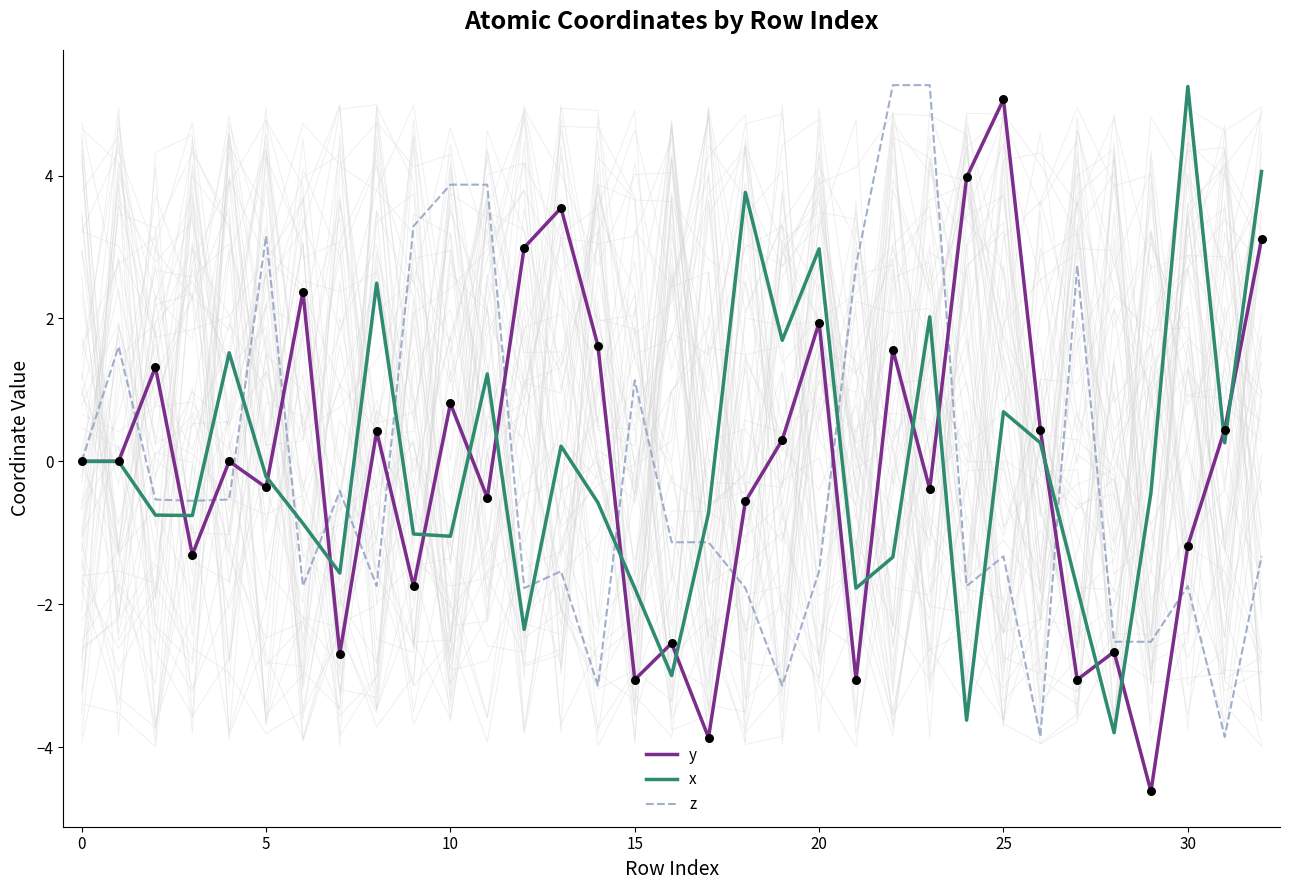

Which series has the widest spread of Y values?

y